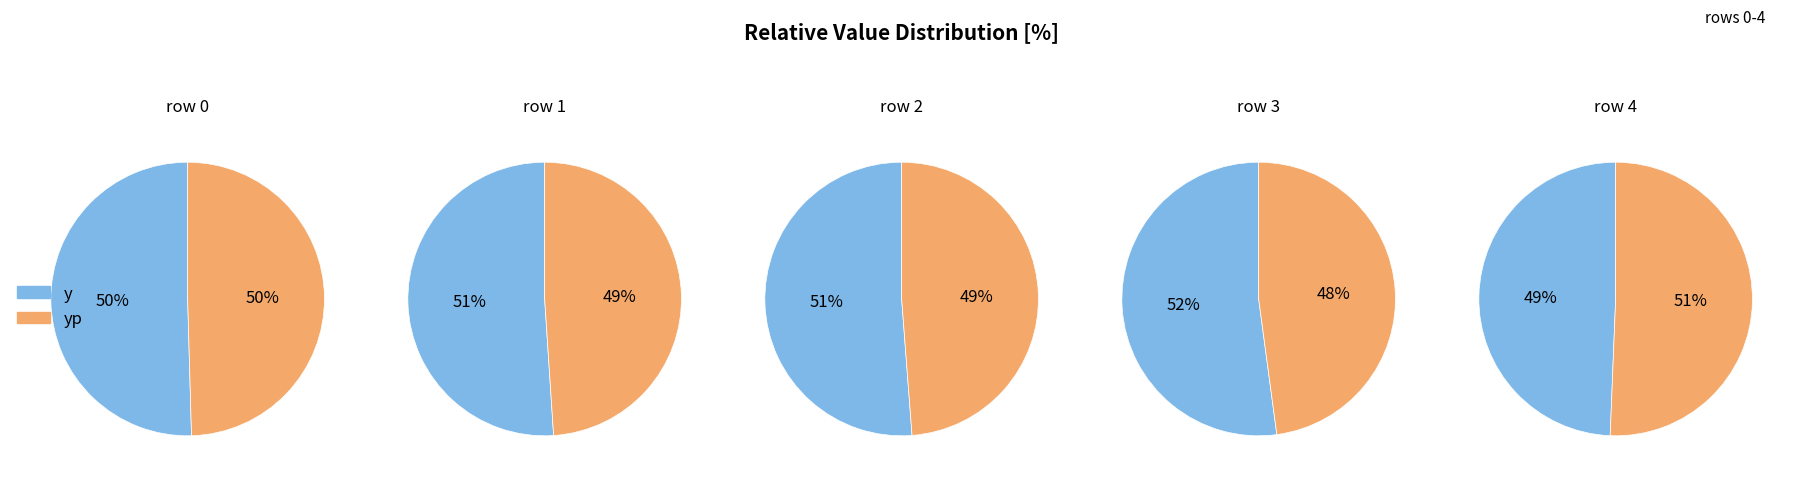

True or false: 0 accounts for 34% of the total.

False